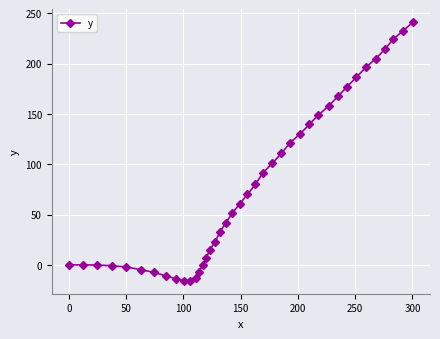

What is the difference between the second highest and minimum values?

248.2